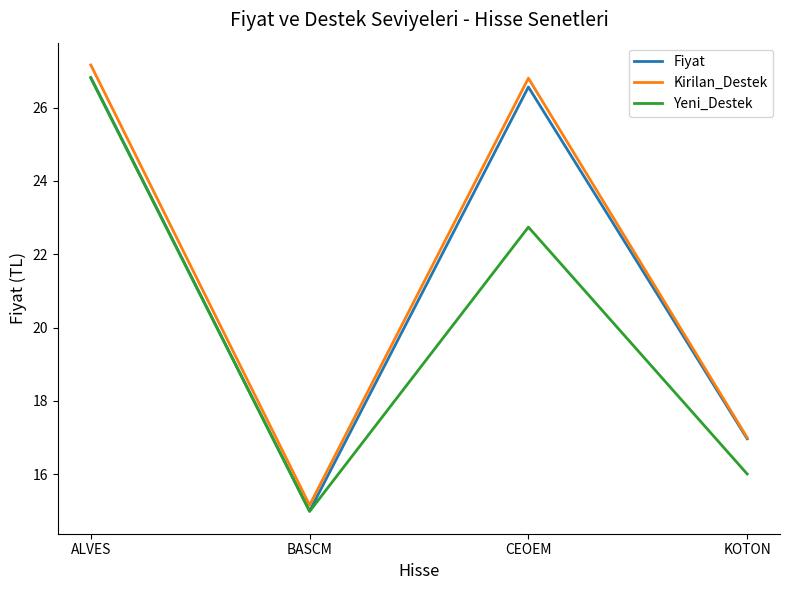

At how many categories does at least one series exceed 15?

4